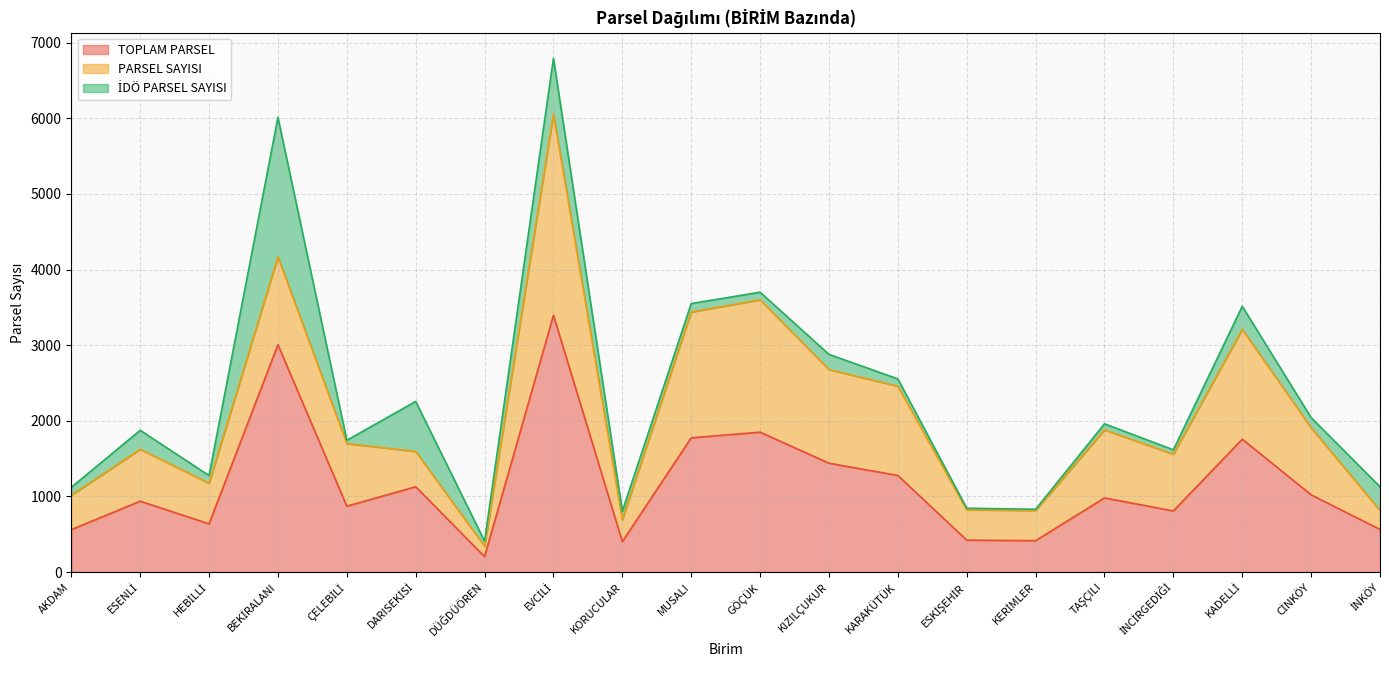

What is the label of the 9th point from the right?

KIZILÇUKUR